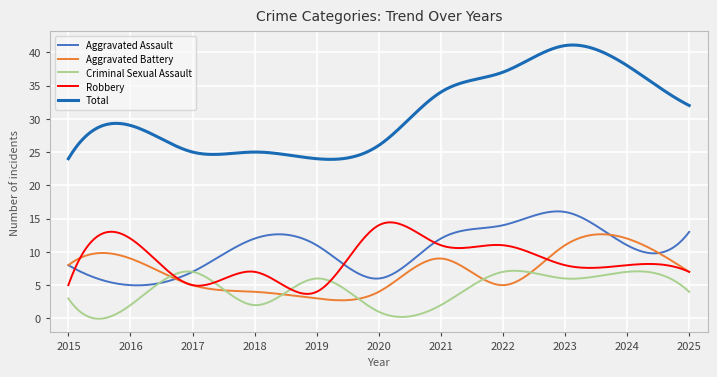

What is the minimum value for Total?

23.9